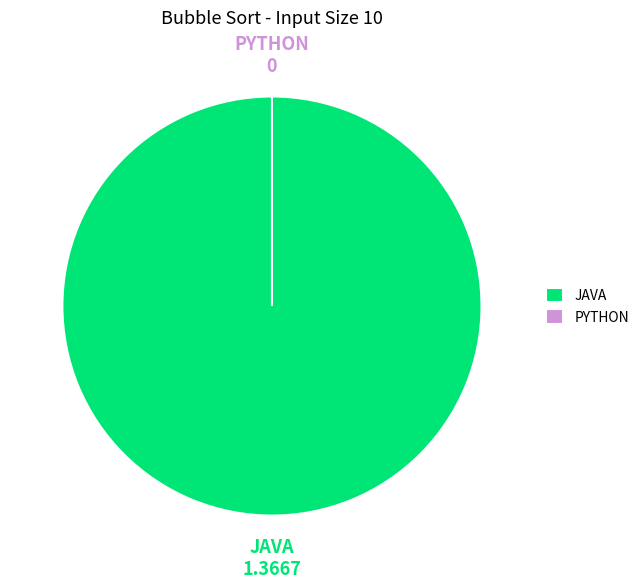

How many segments does this pie chart have?

2